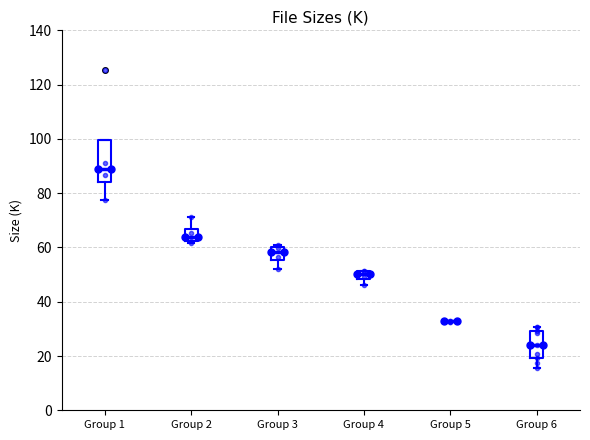

Which box is the tallest, from its lower edge to its upper edge?

Group 1